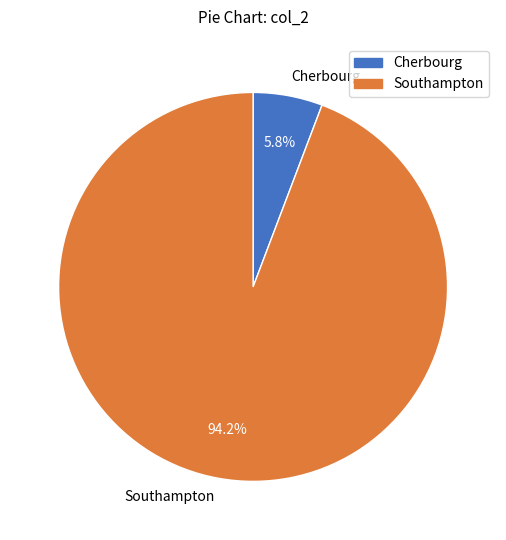

How many slices are in this pie chart?

2